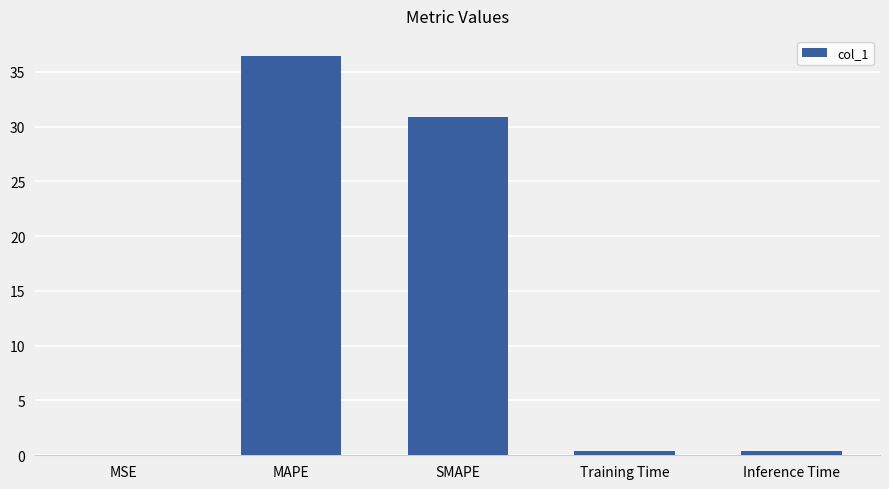

Which category has the highest value across all series?

MAPE